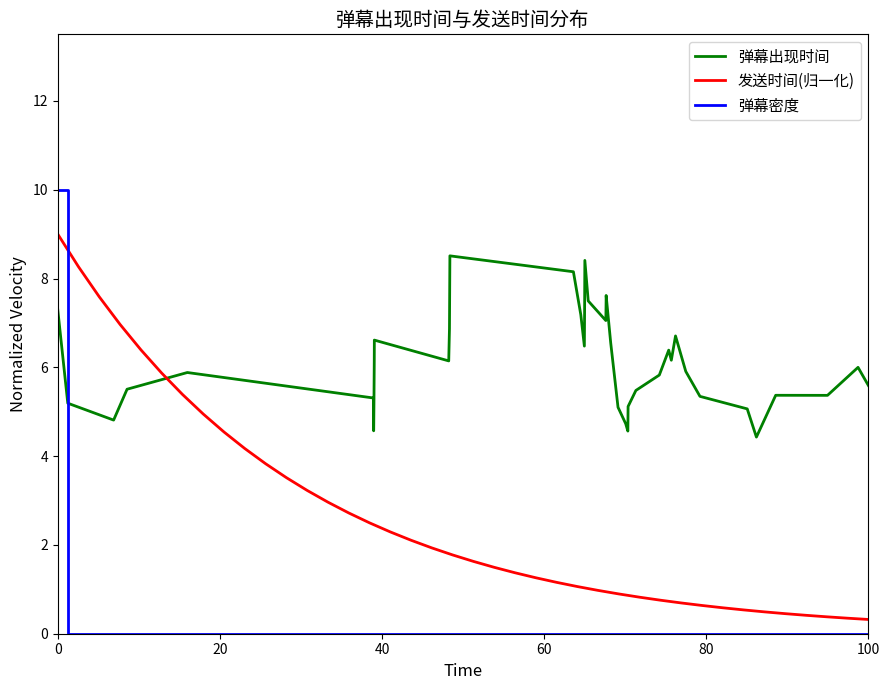

What is the lowest value of the 发送时间(归一化) series?

0.3